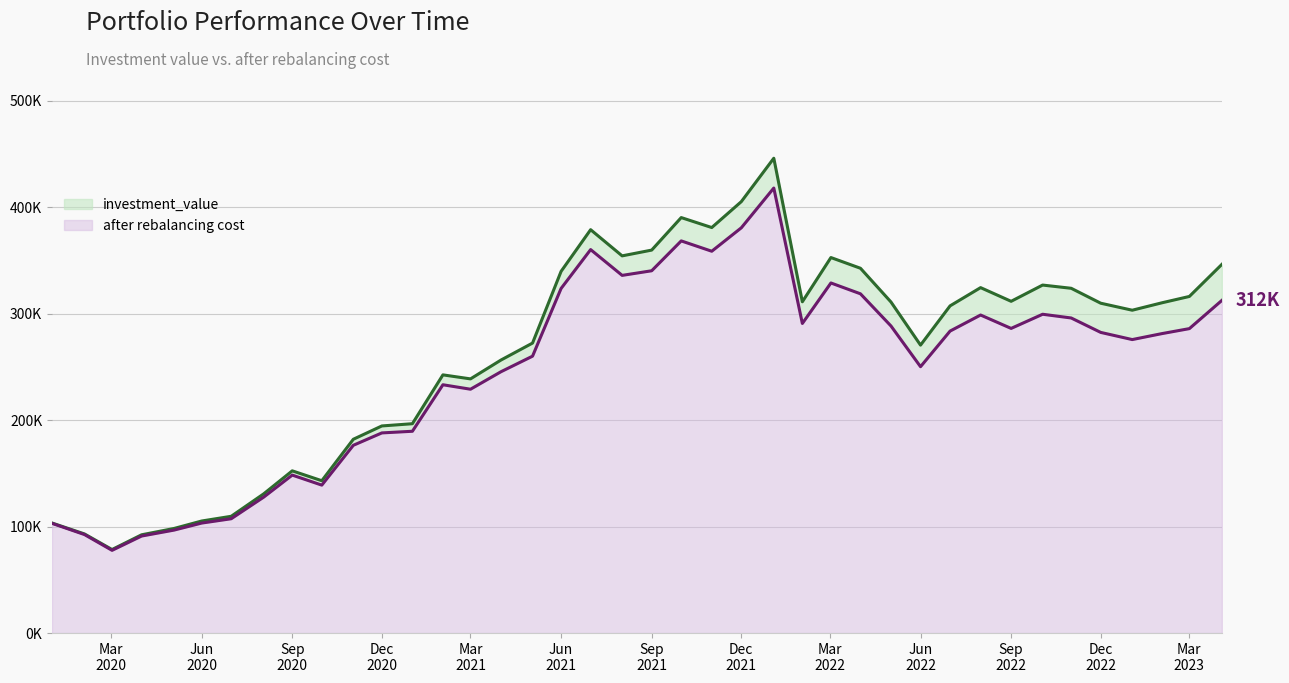

Count the number of categories in the chart.

40